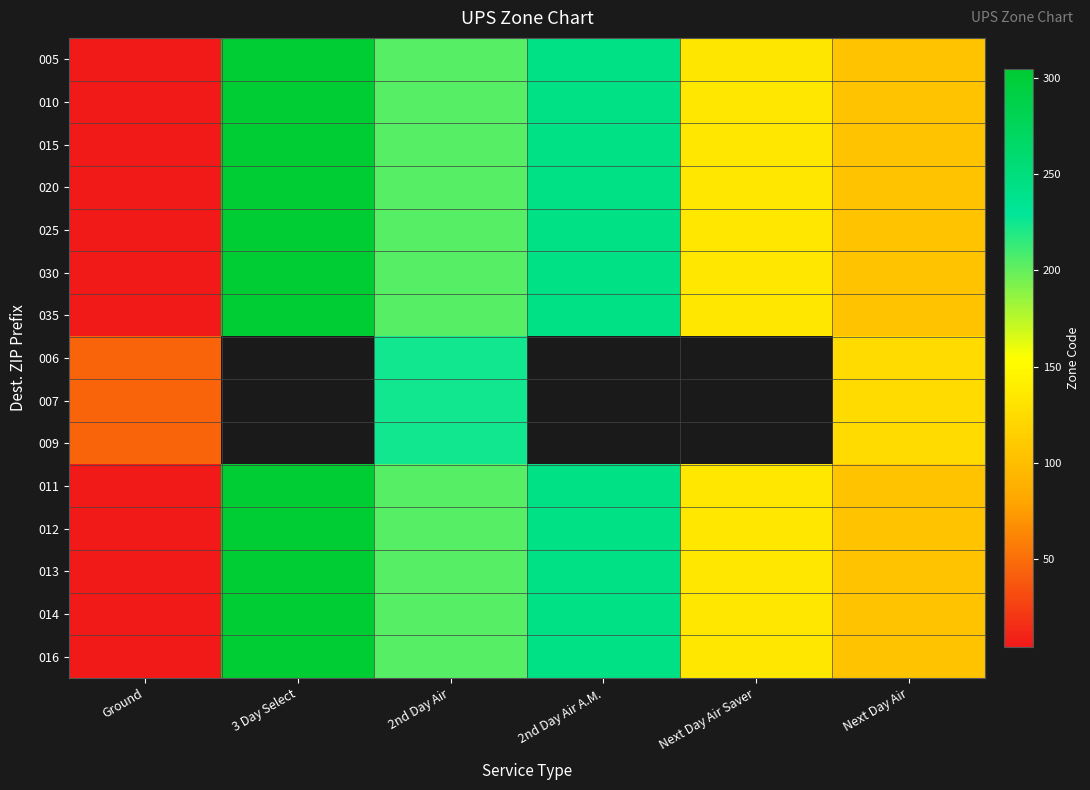

Rank the categories by 010 value from highest to lowest.

3 Day Select, 2nd Day Air A.M., 2nd Day Air, Next Day Air Saver, Next Day Air, Ground